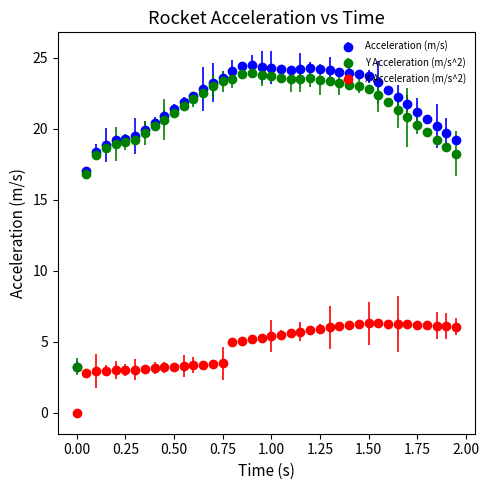

True or false: Y Acceleration (m/s^2) has more than 1 points higher than both neighbors.

True